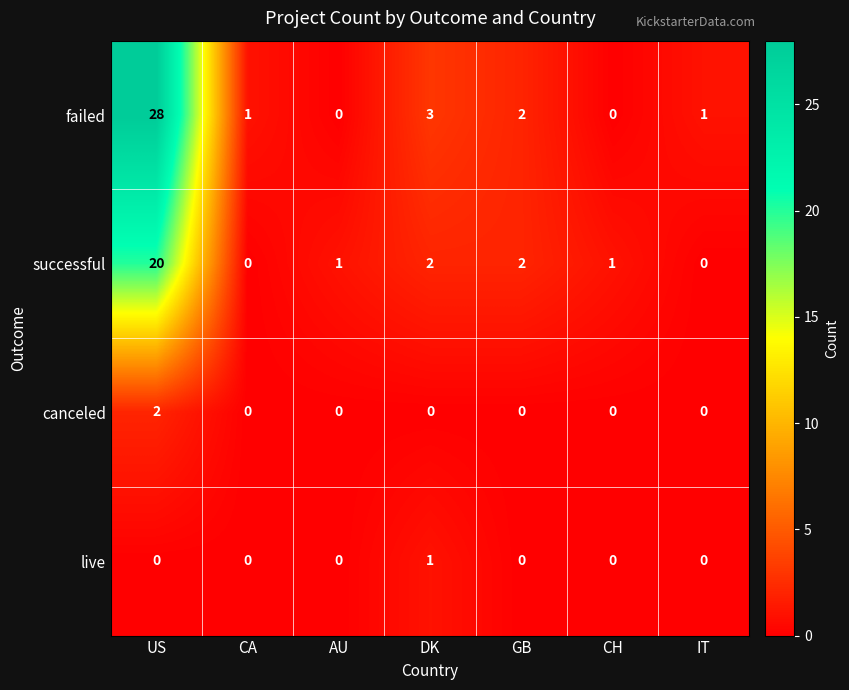

Reading left to right, extract all data points from this chart.

failed: 28	1	0	3	2	0	1
successful: 20	0	1	2	2	1	0
canceled: 2	0	0	0	0	0	0
live: 0	0	0	1	0	0	0